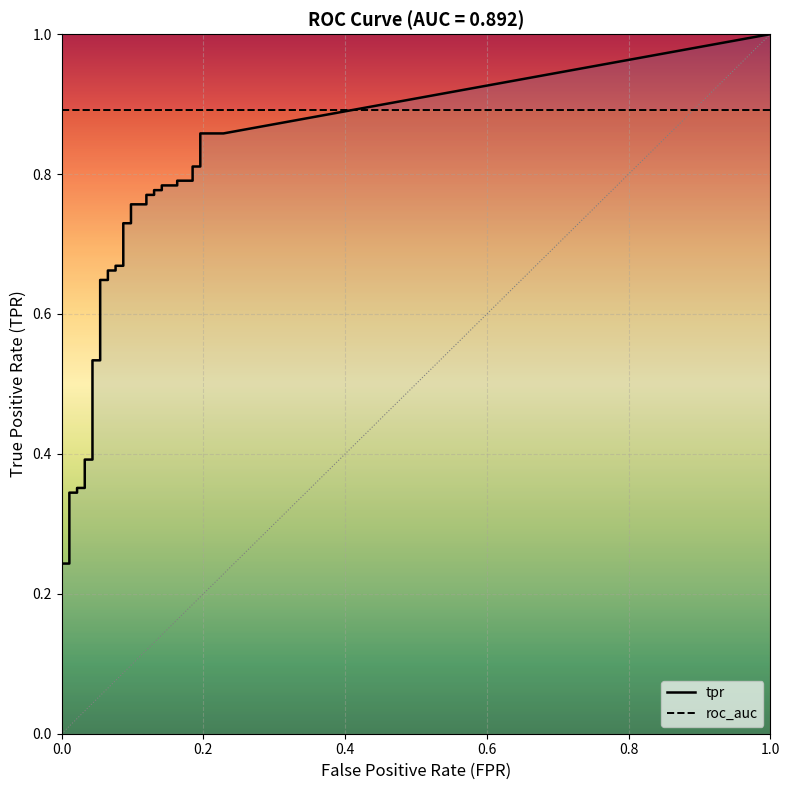

How many lines are shown in the chart?

2